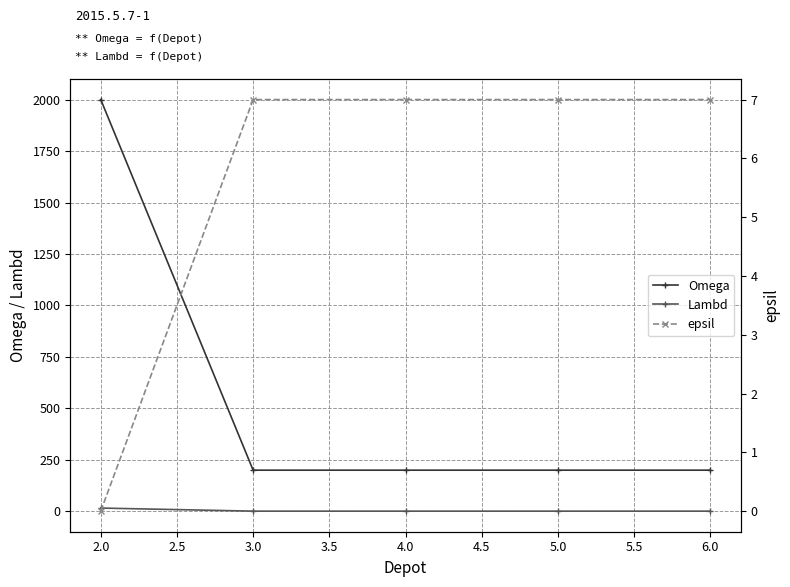

True or false: Omega has more than 2 interior local peaks.

False